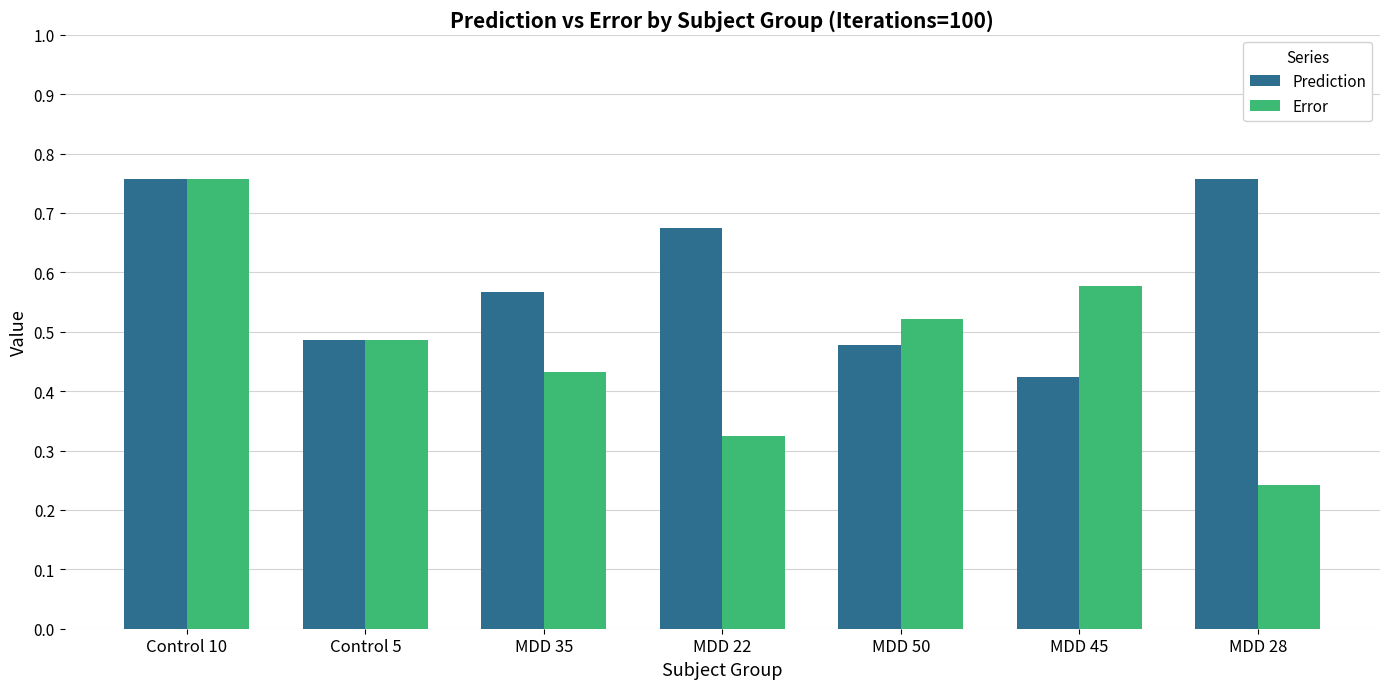

Which series has the widest spread of values?

Error